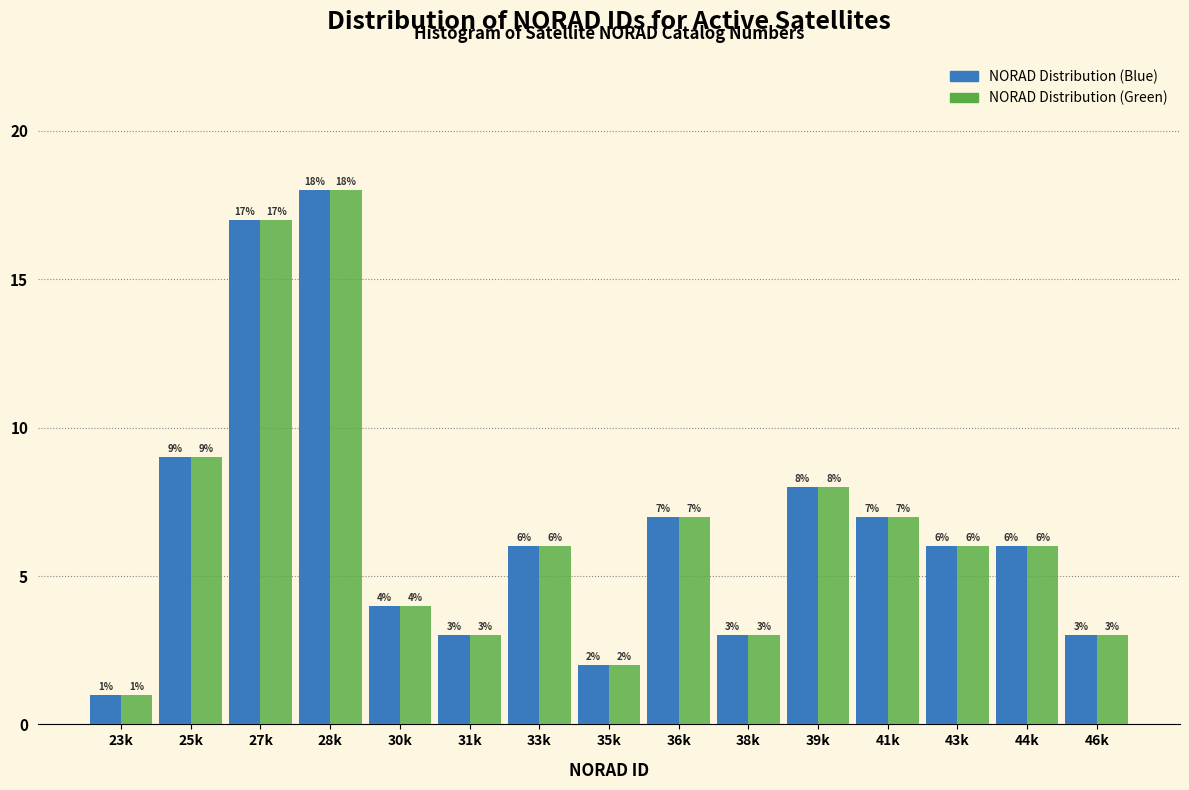

Reading left to right, transcribe all the data shown in this chart.

NORAD Distribution (Blue): 1	9	17	18	4	3	6	2	7	3	8	7	6	6	3
NORAD Distribution (Green): 1	9	17	18	4	3	6	2	7	3	8	7	6	6	3